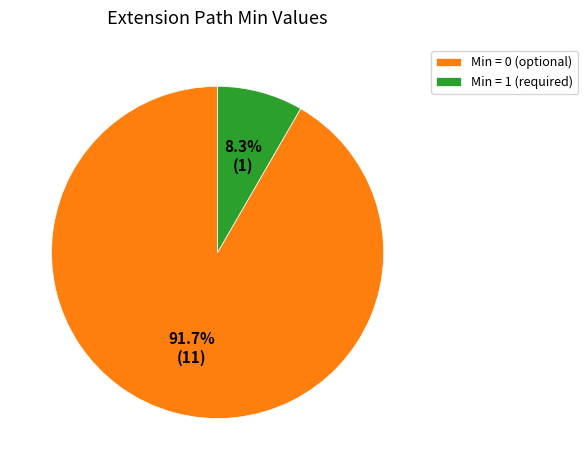

How many slices are in this pie chart?

2